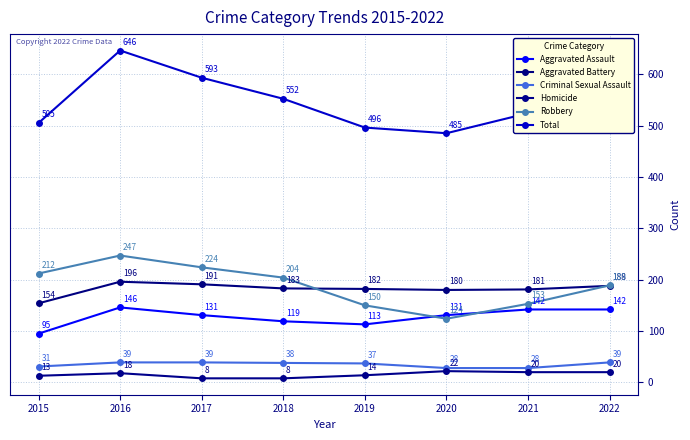

What is the value of the Robbery point at the 1st from the left?

212